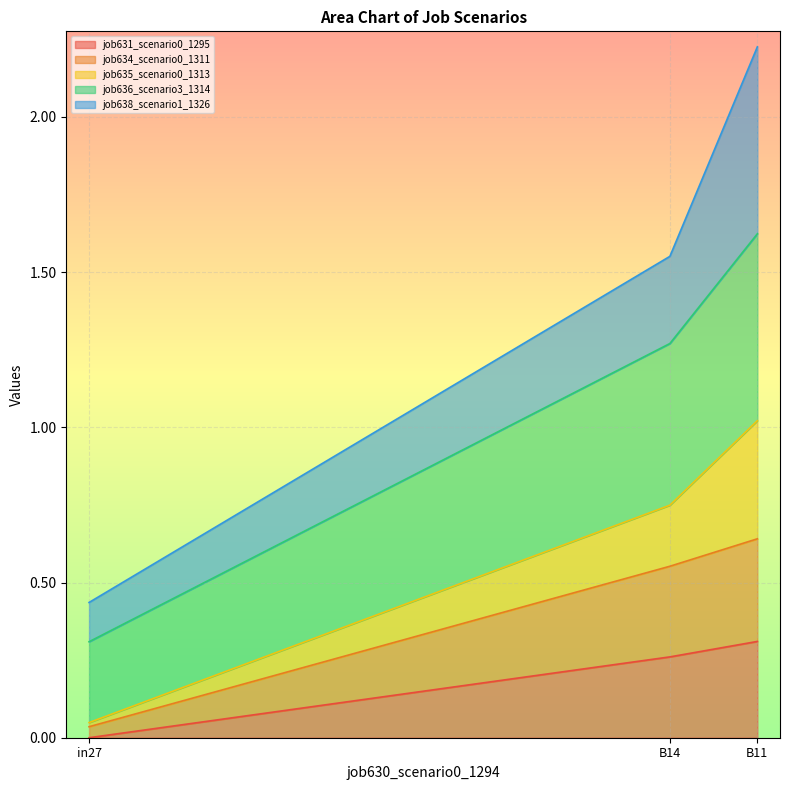

At which category is the sum across all series the highest?

B11